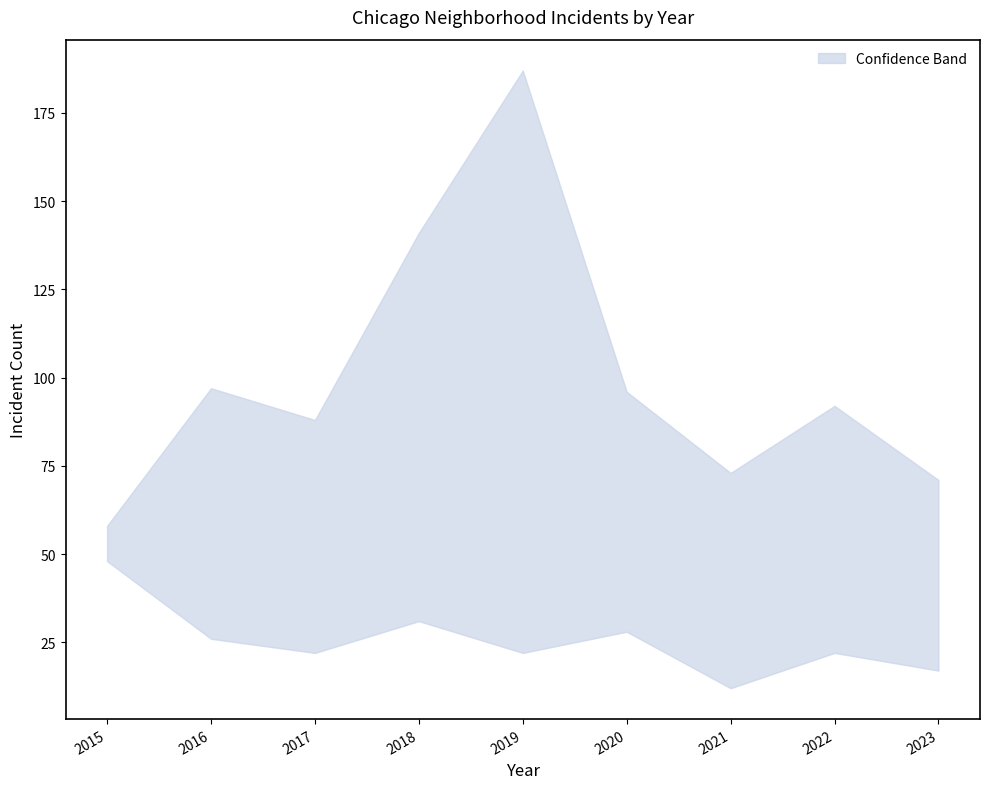

True or false: Garfield Park and Chatham cross at least once.

False